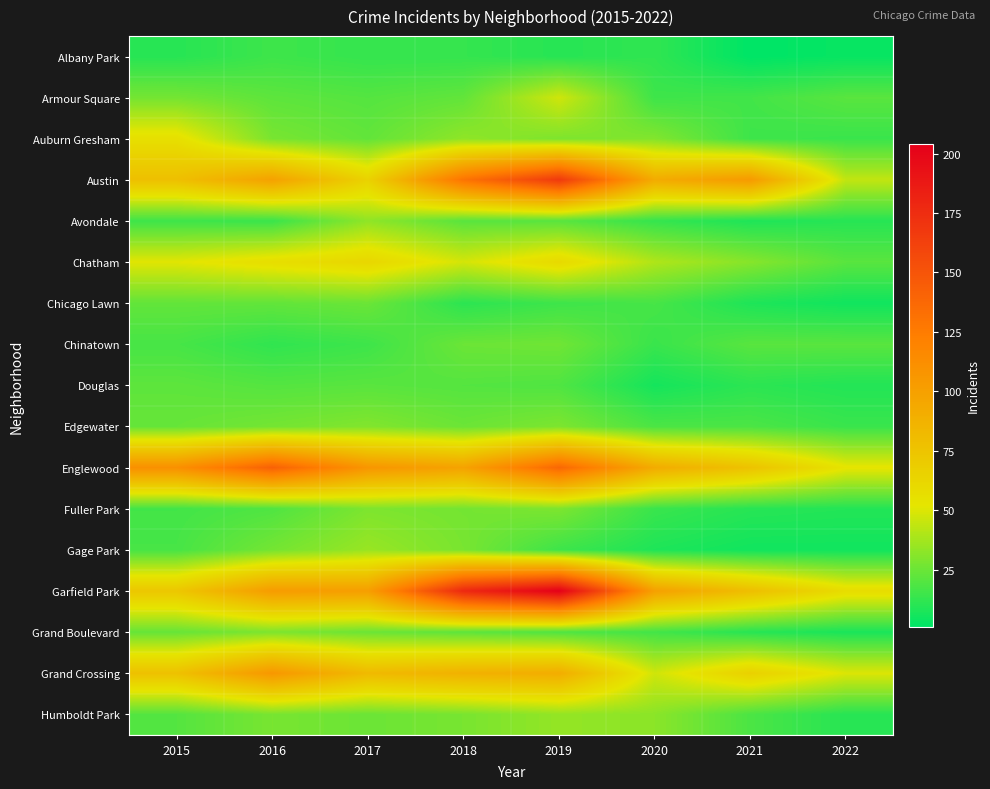

Which label corresponds to the smallest value in the chart?

2021